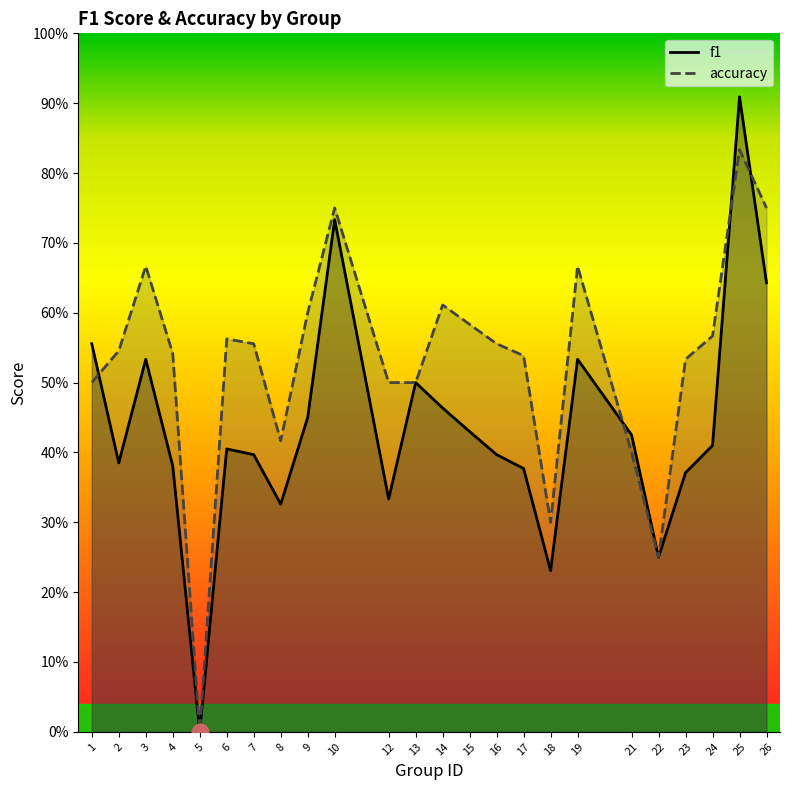

Where do accuracy and f1 first cross each other?

1 and 2